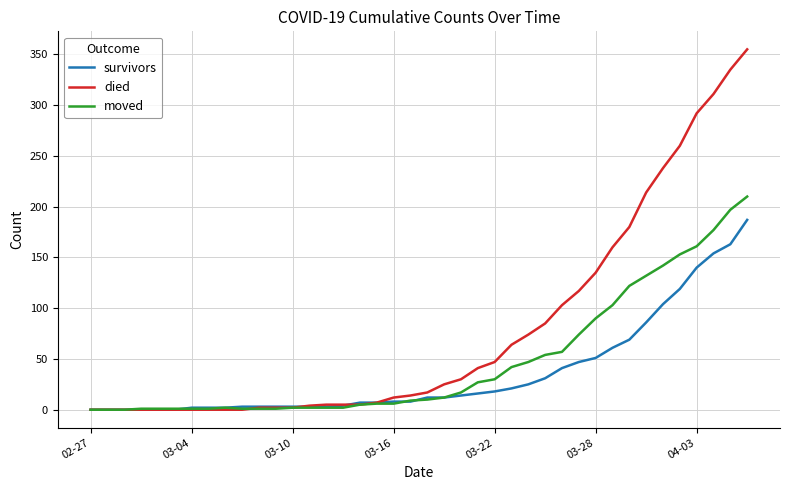

Which series has the largest total across all categories?

died